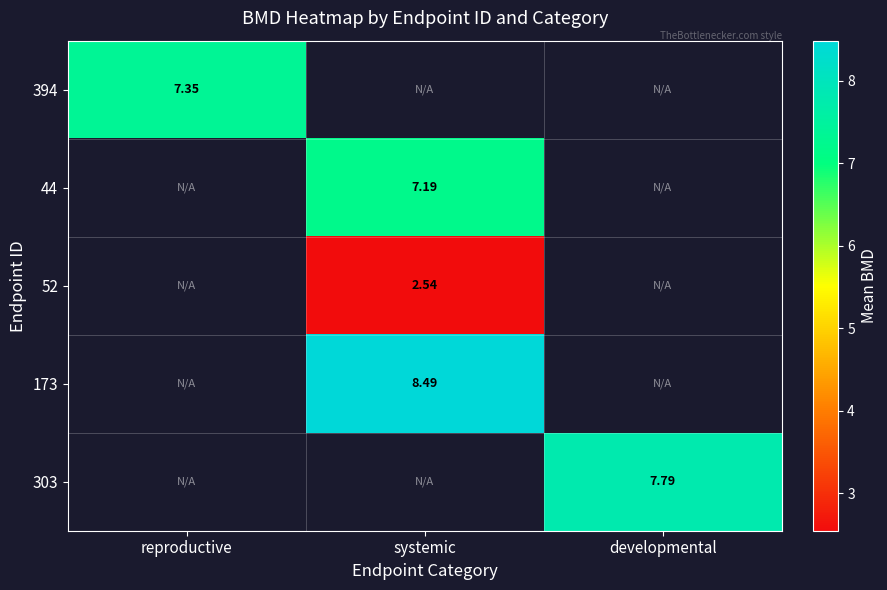

How many distinct data groups are displayed?

5